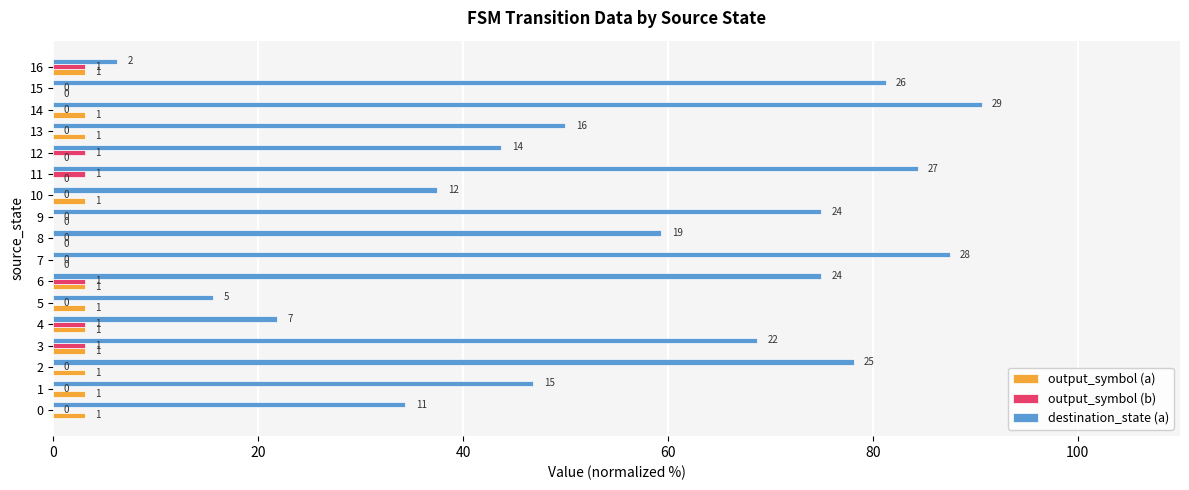

What are all the series names shown in the legend?

output_symbol (a), output_symbol (b), destination_state (a)